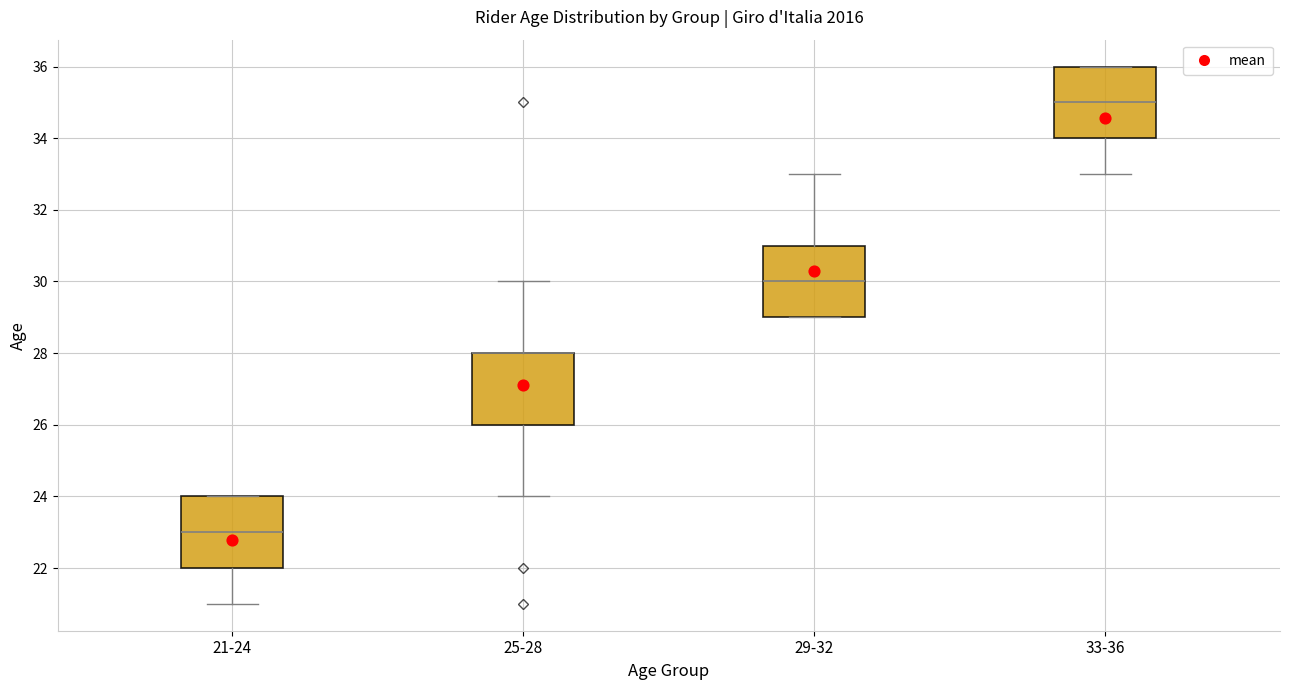

Where does the median line of the box for 21-24 sit on the y-axis? The values are not printed on the chart, so give them approximately, as read against the axis.

23